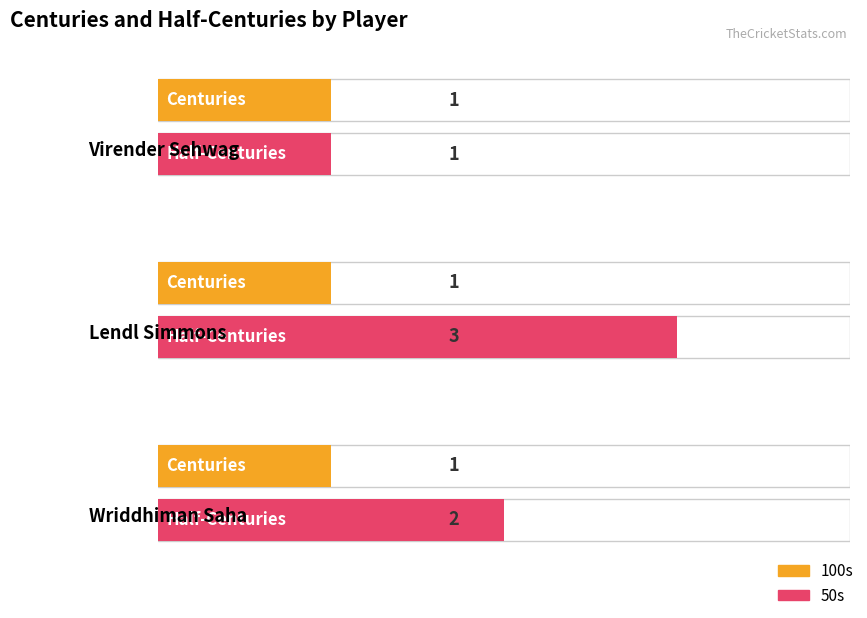

What position from the left is Virender Sehwag?

1